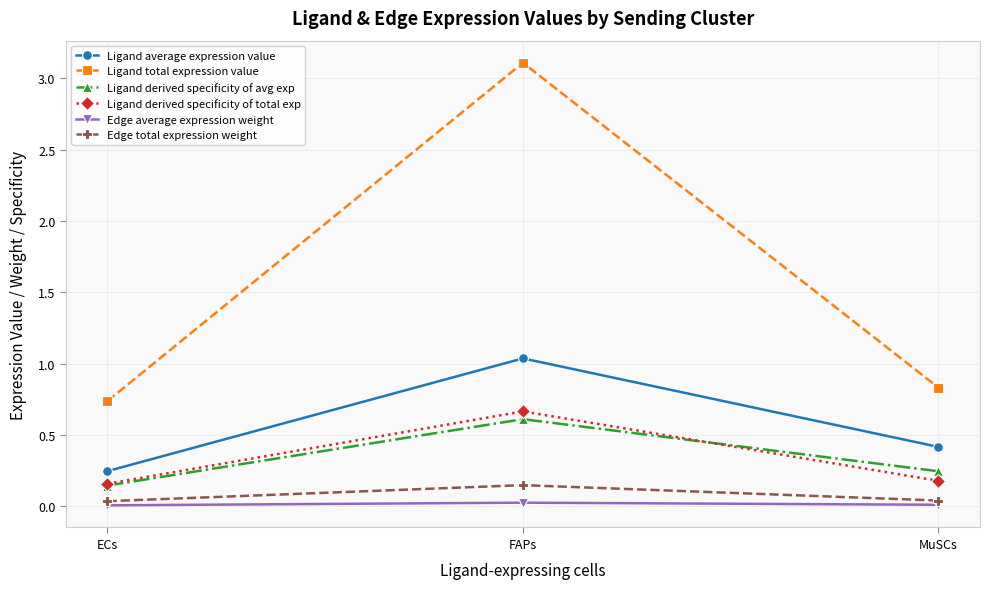

Which series has the largest total across all categories?

Ligand total expression value